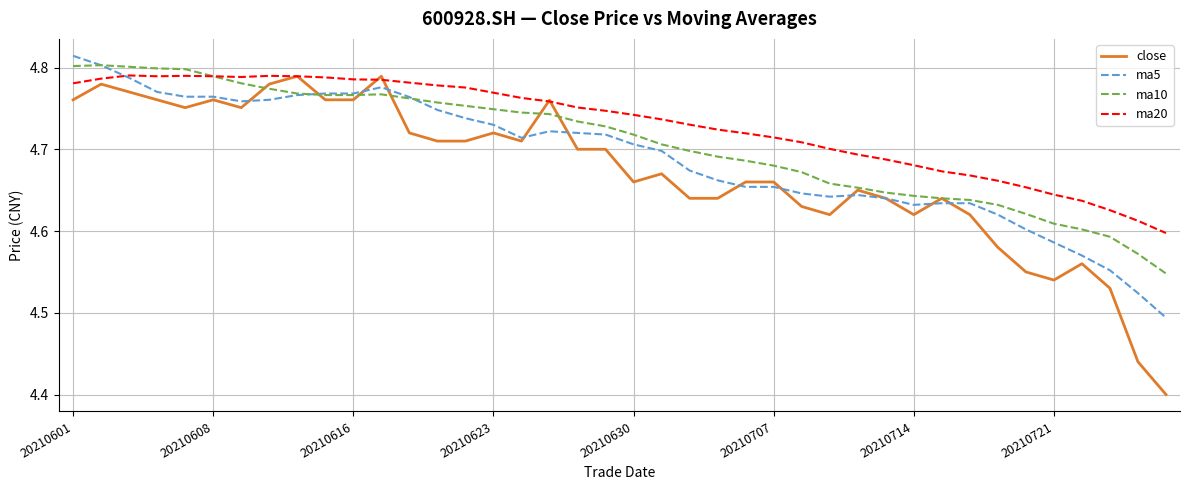

What is the sum of all close values?

186.9